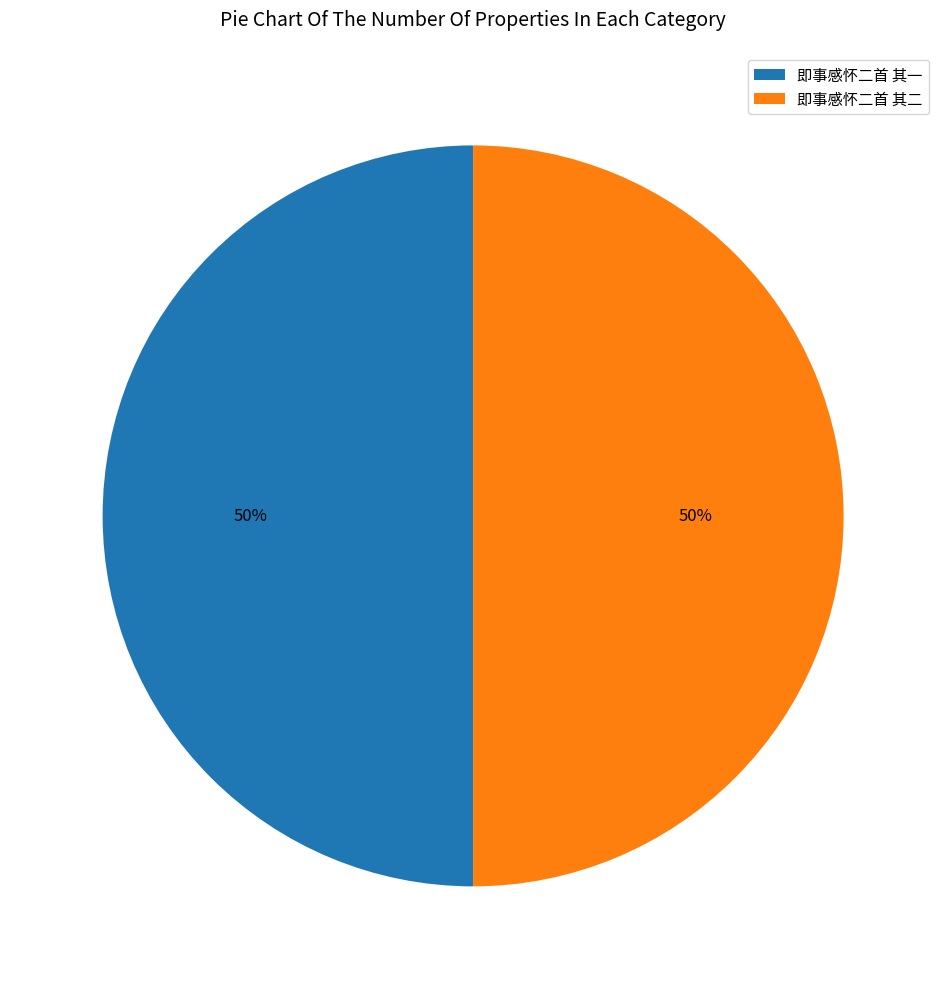

True or false: 即事感怀二首 其二 accounts for 55% of the total.

False